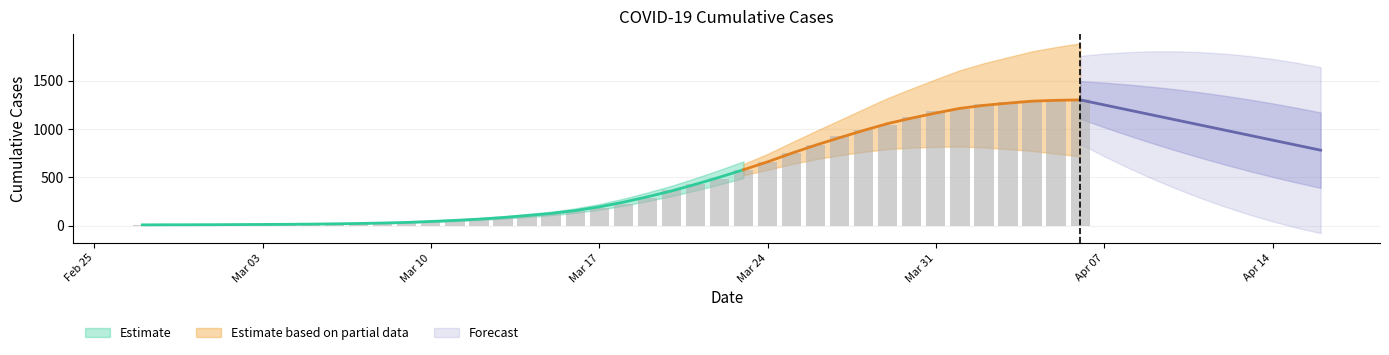

What is the difference between the second highest and second lowest values?

1296